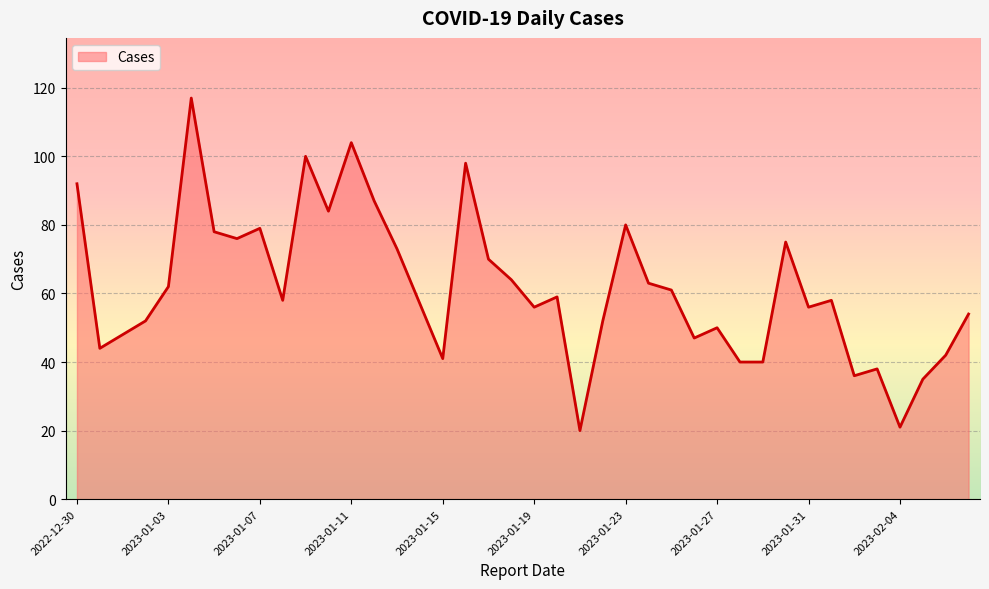

What is the greatest value displayed?

117